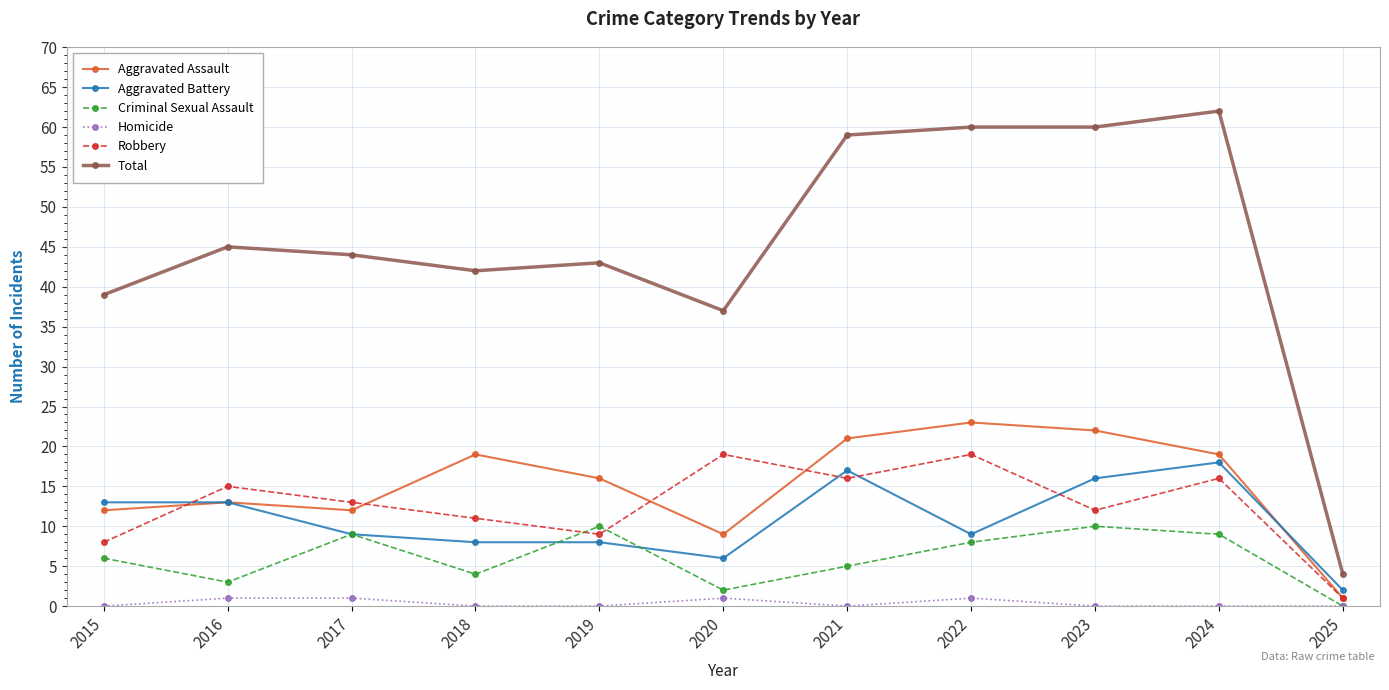

How many values in the Robbery series are below 13?

5